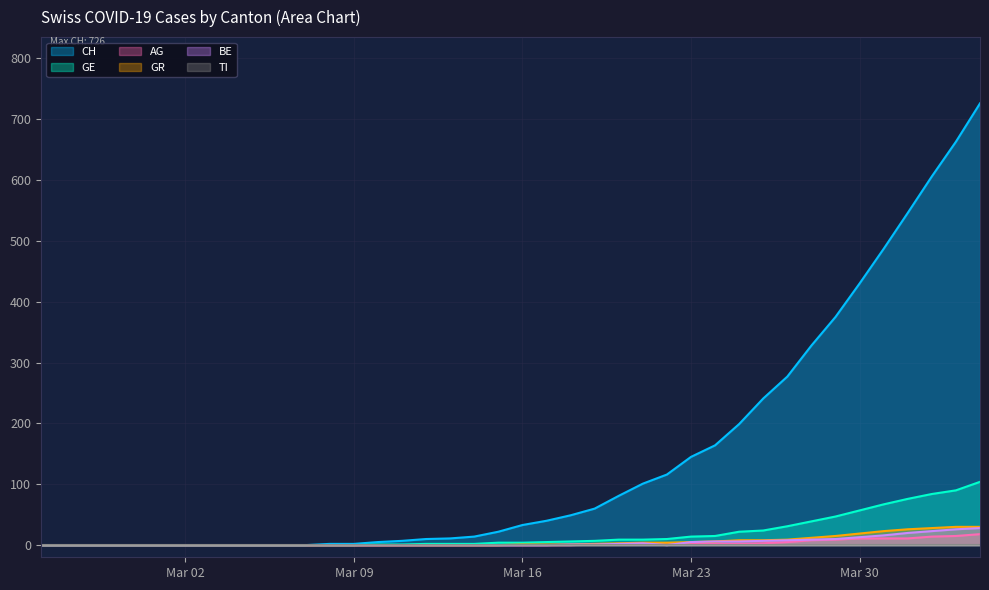

What is the label of the 15th point from the right?

2020-03-21